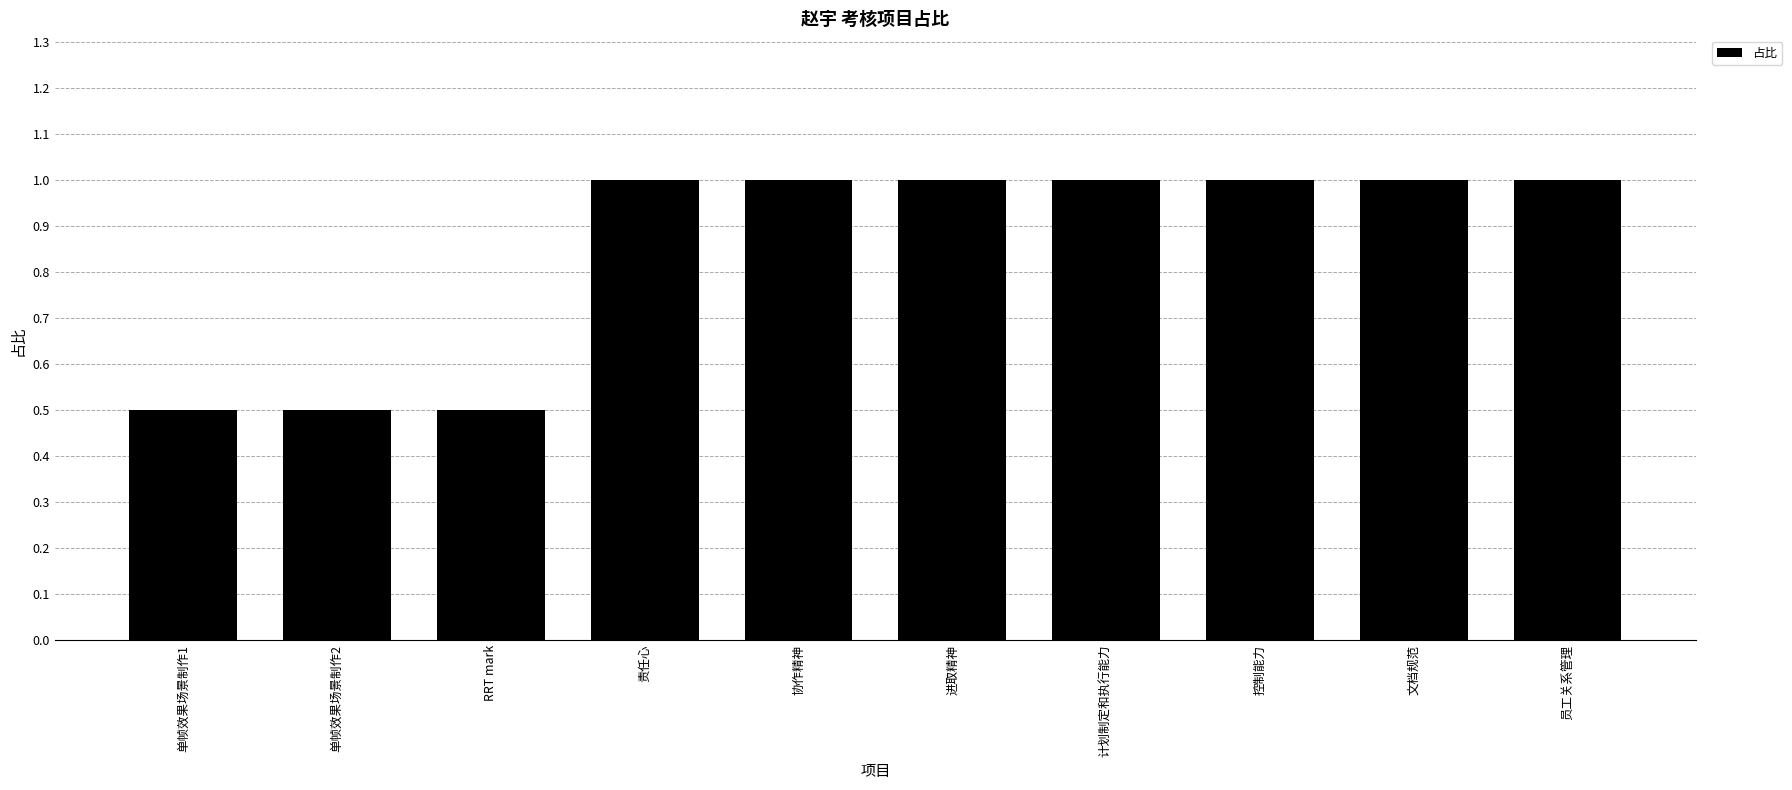

The value at 责任心 is 0.7. True or false?

False